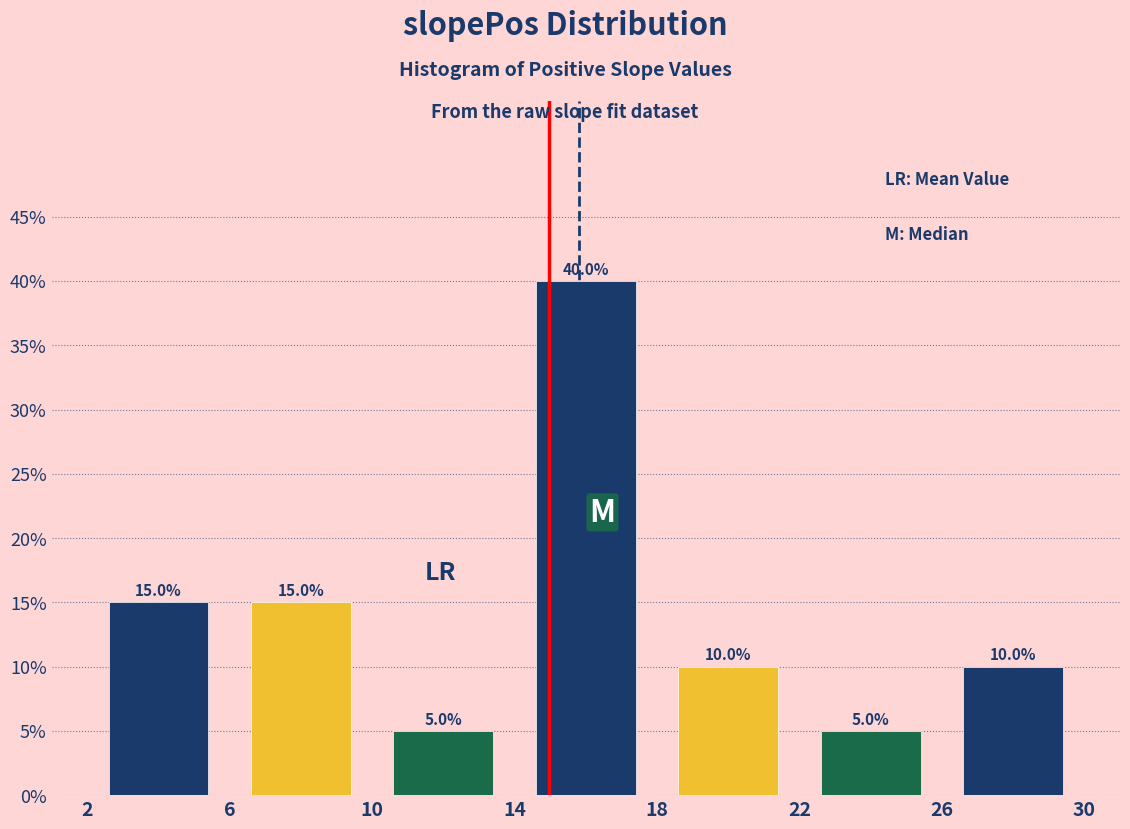

How tall is the bar that spans 6 to 10 on the x-axis?

15.0